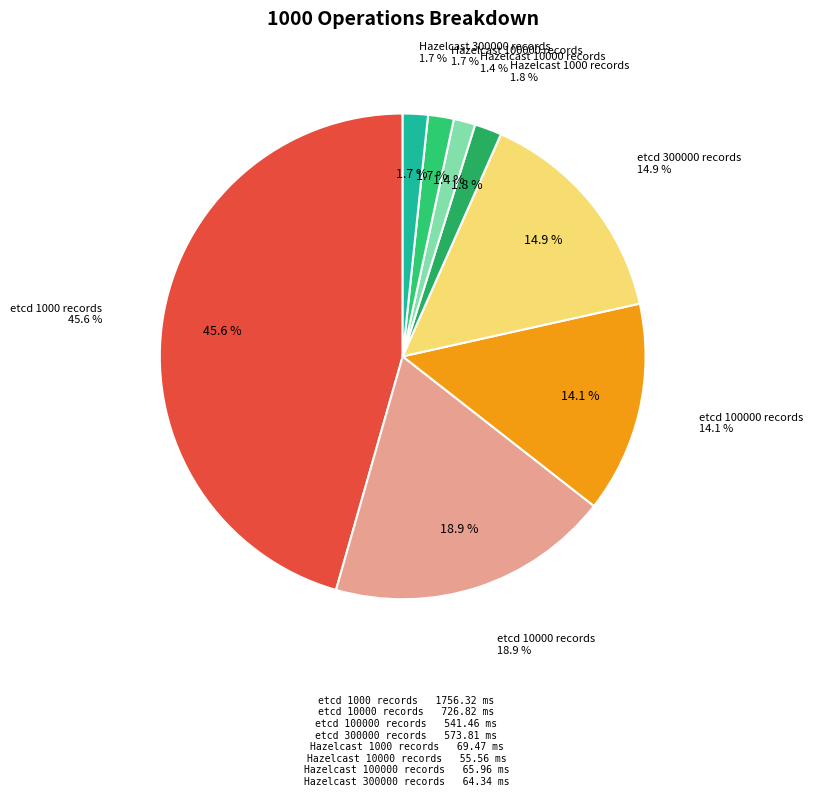

To the nearest percent, what portion does Hazelcast 1000 records represent?

2%